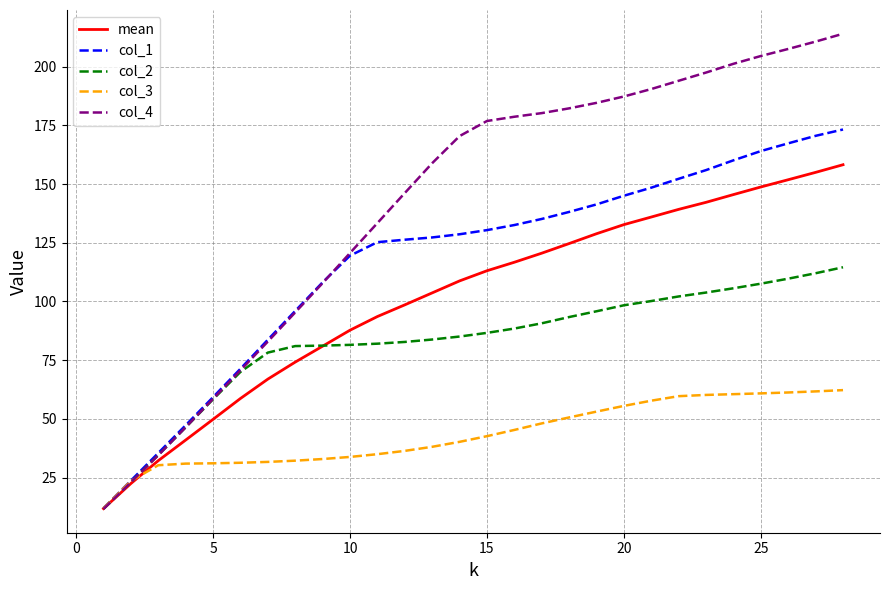

What is the smallest value displayed?

11.6